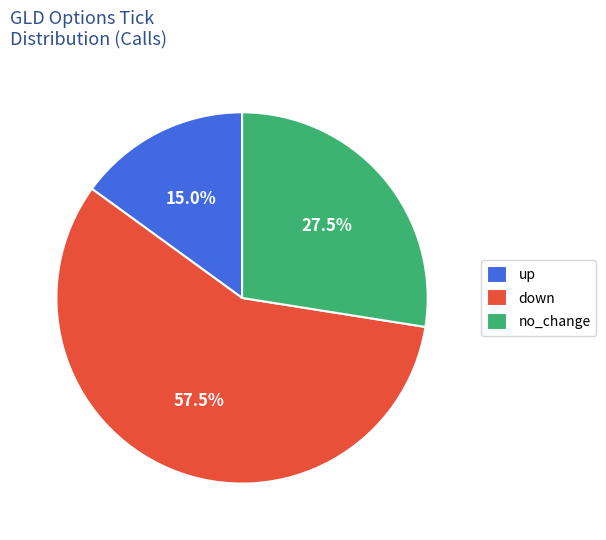

What portion of the pie excludes down?

42.5%